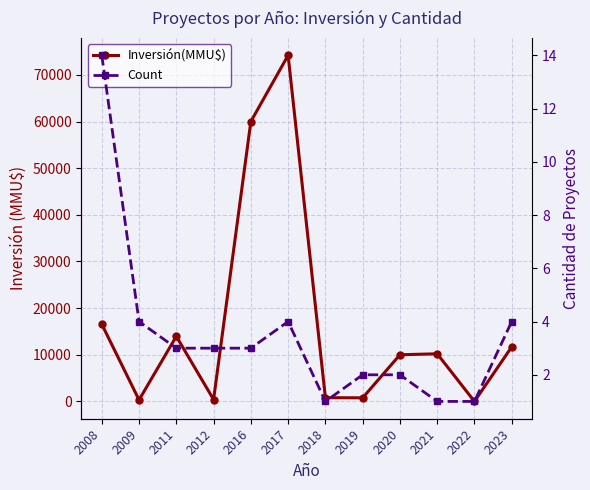

Which series has the largest range (max minus min)?

Inversión(MMU$)